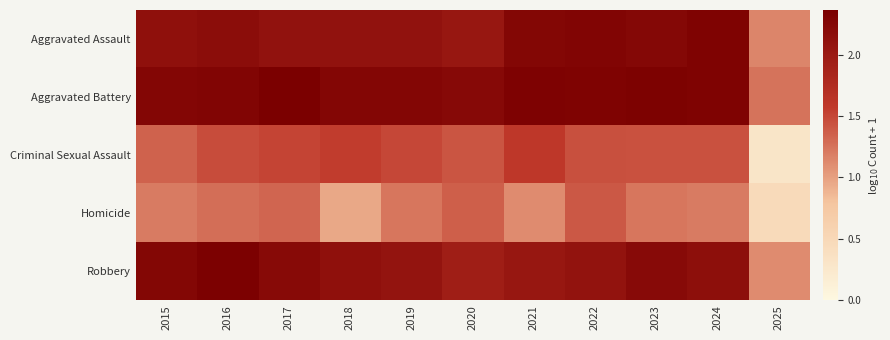

At which category is the sum across all series the highest?

2016